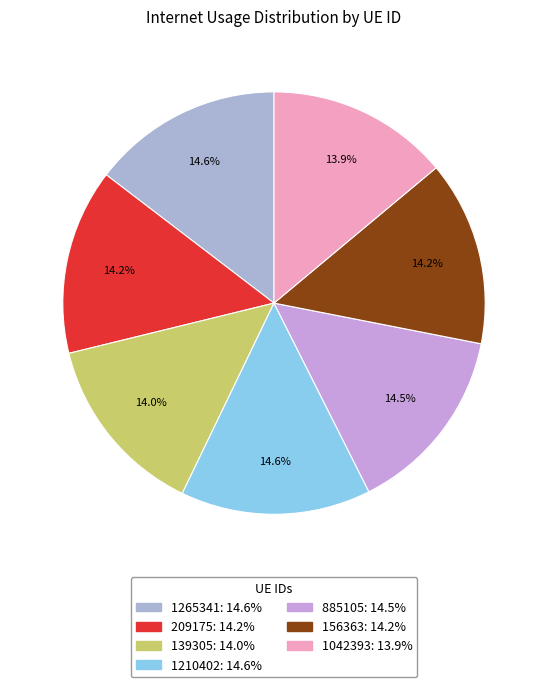

What percentage is the 1042393 slice, to the nearest percent?

14%